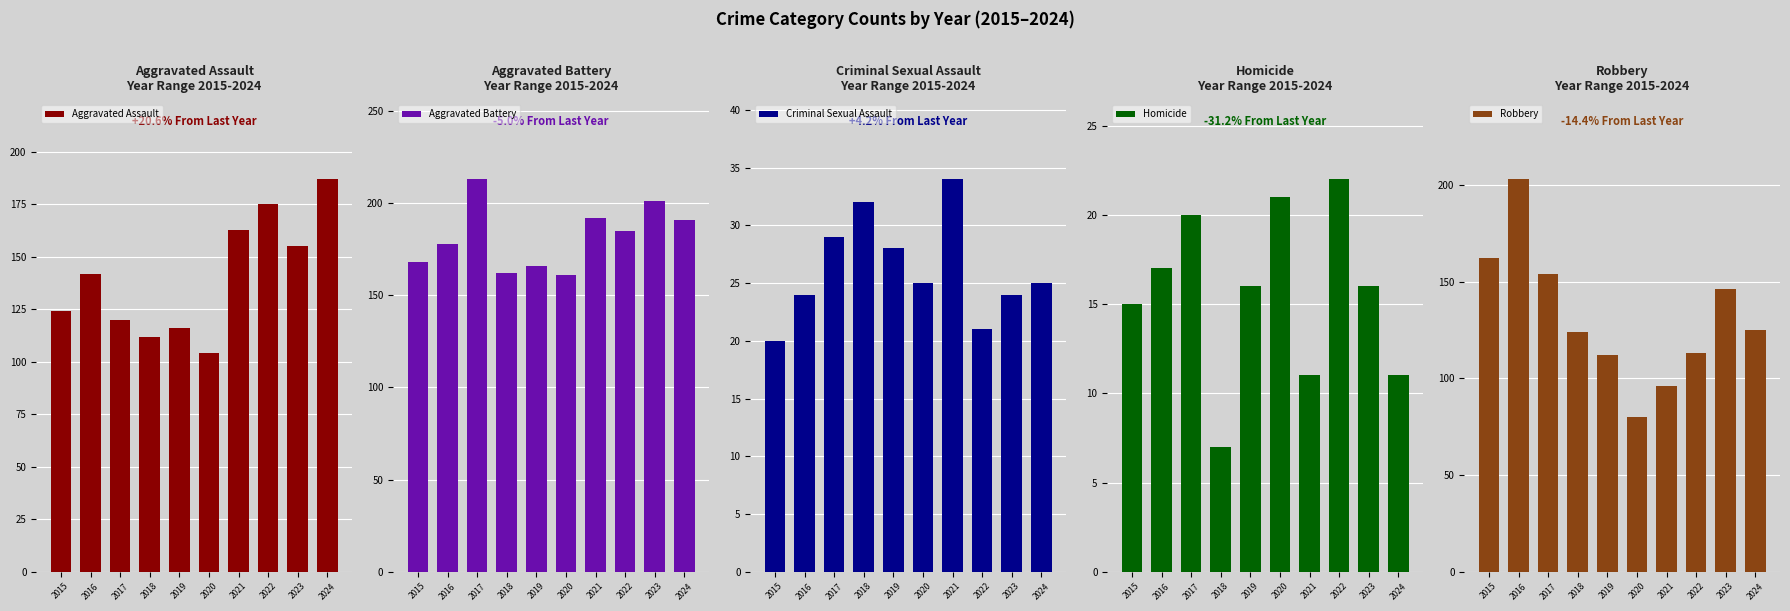

The value of Criminal Sexual Assault at 2024 is 25. True or false?

True